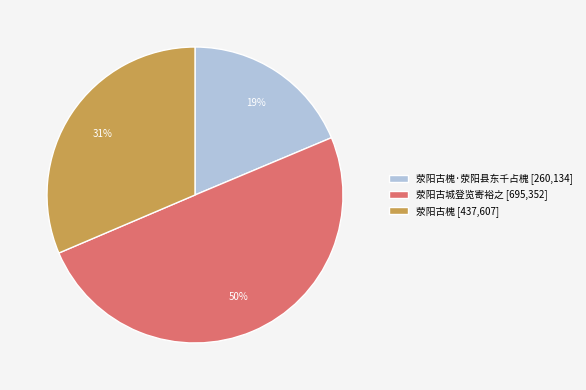

What is the largest slice in the pie chart?

荥阳古城登览寄裕之 [695,352]